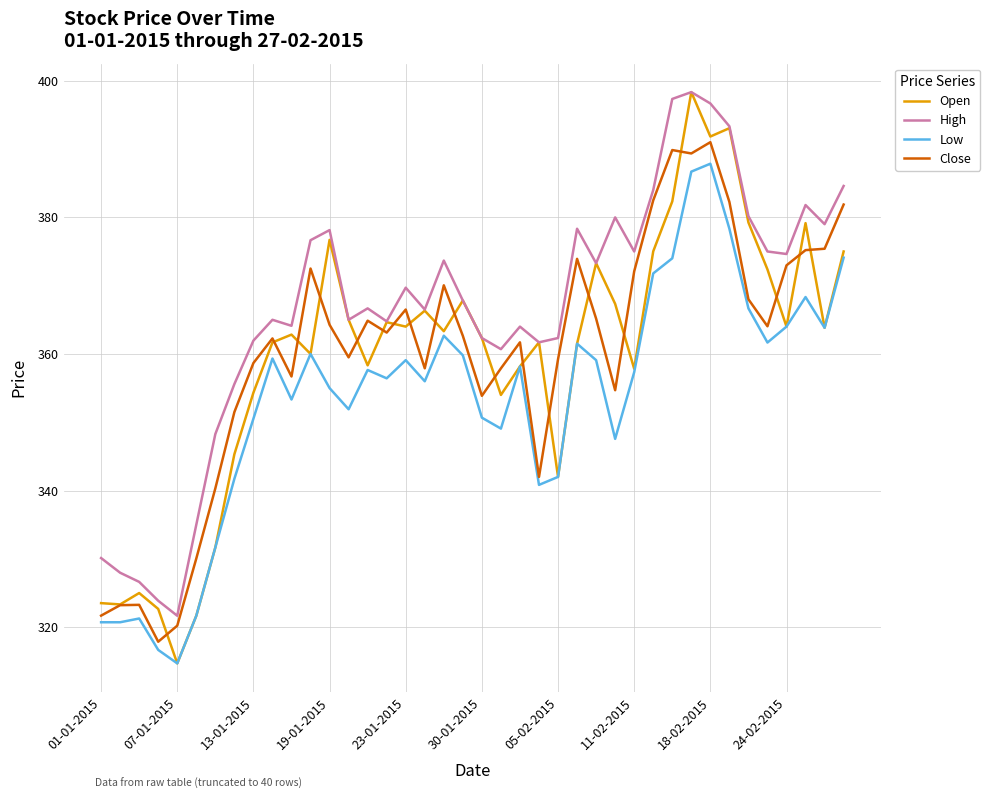

In Close, how many points are higher than both neighbors (excluding endpoints)?

10